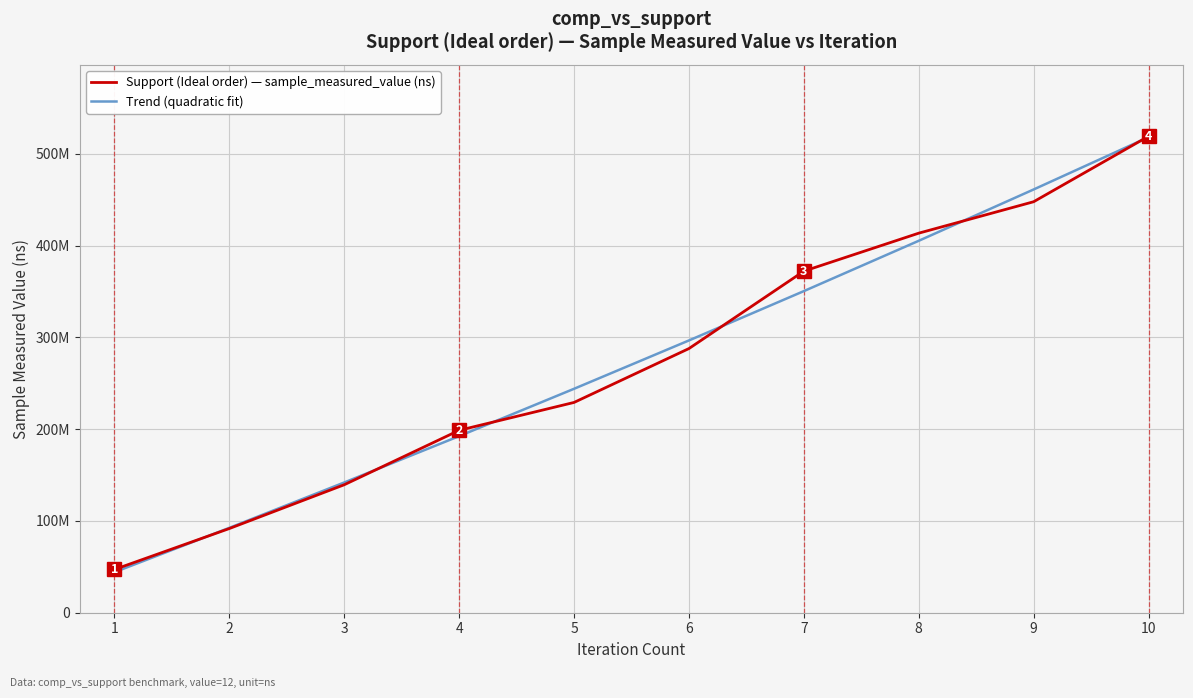

Reading left to right, list all the values displayed in this chart.

Support (Ideal order) — sample_measured_value (ns): 1=47112270.0	2=91733977.0	3=139442379.0	4=198722294.0	5=229112142.0	6=287808468.0	7=372146390.0	8=413529101.0	9=447778087.0	10=519094194.0
Trend (quadratic fit): 1=44160382.7	2=92490889.4	3=141904751.7	4=192401969.7	5=243982543.2	6=296646472.4	7=350393757.1	8=405224397.5	9=461138393.4	10=518135745.0